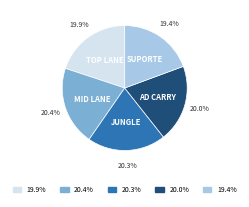

How many segments does this pie chart have?

5